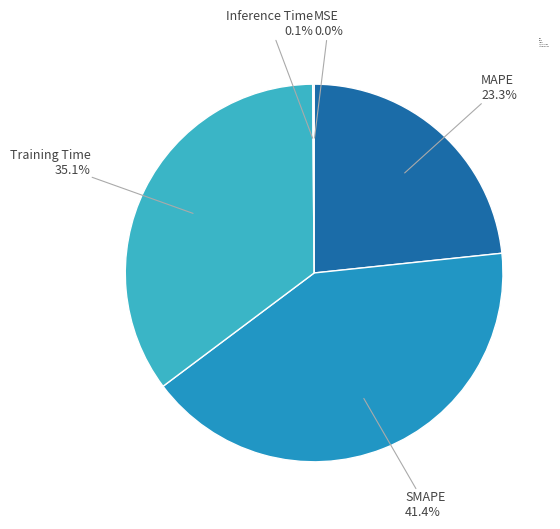

What is the largest slice in the pie chart?

SMAPE